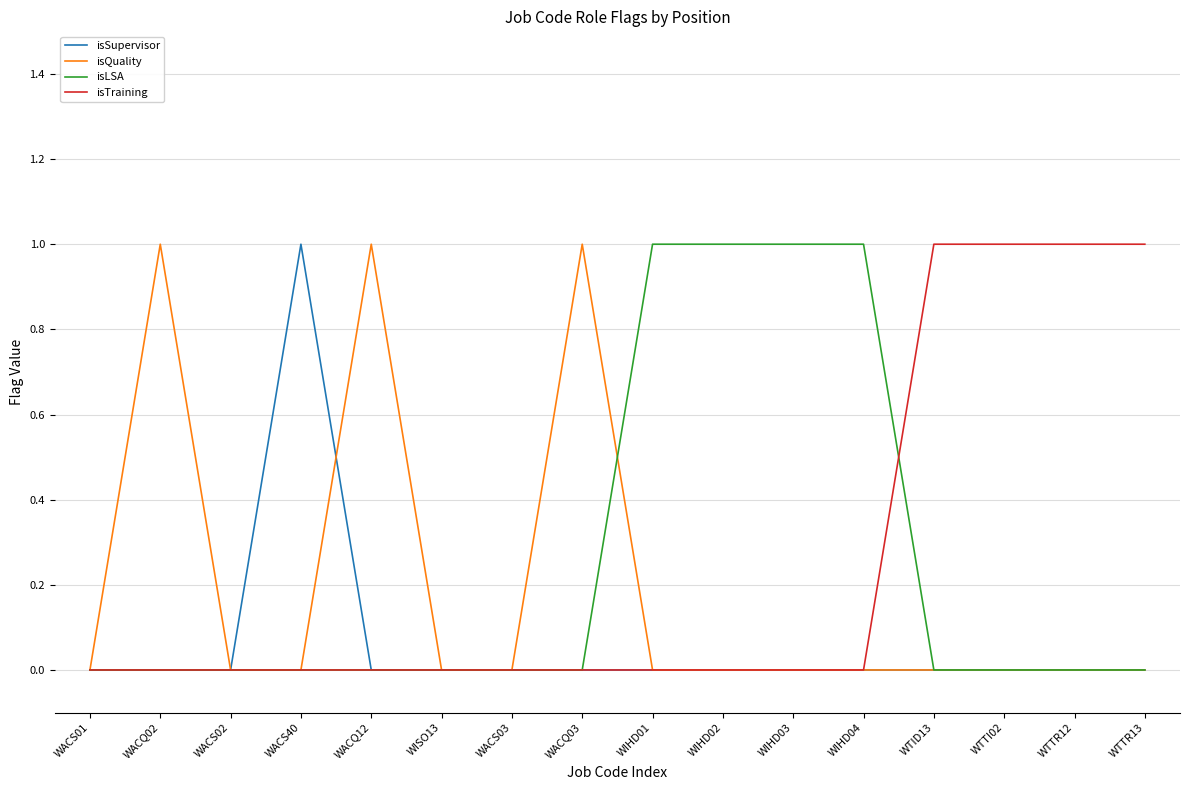

The isSupervisor series shows 1 at WACS40. True or false?

True